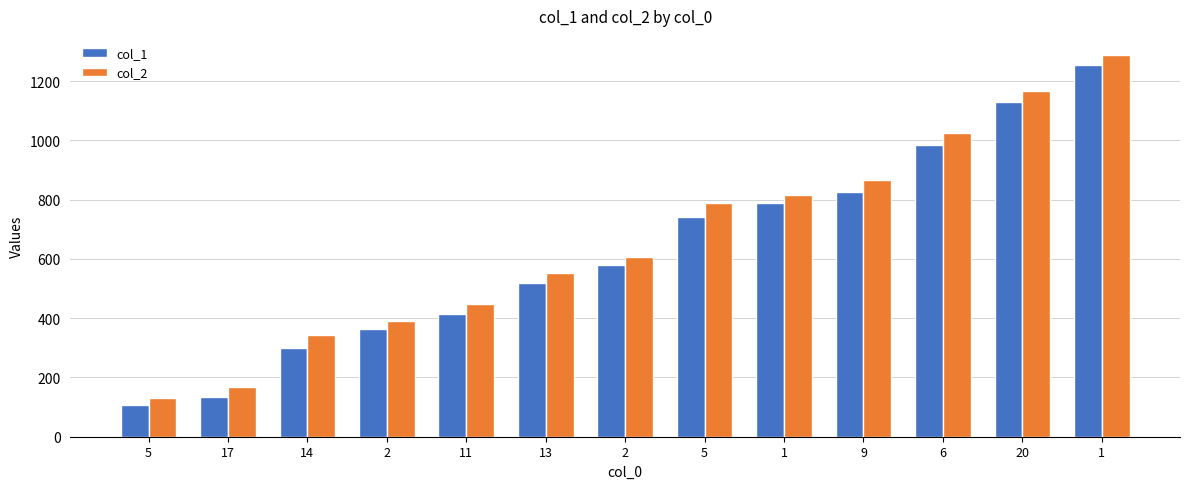

Count the number of data series in this chart.

2